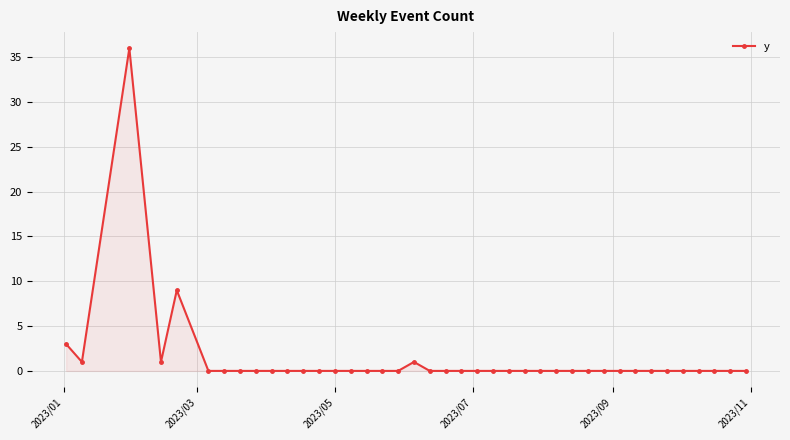

What is the sum of all values?

51